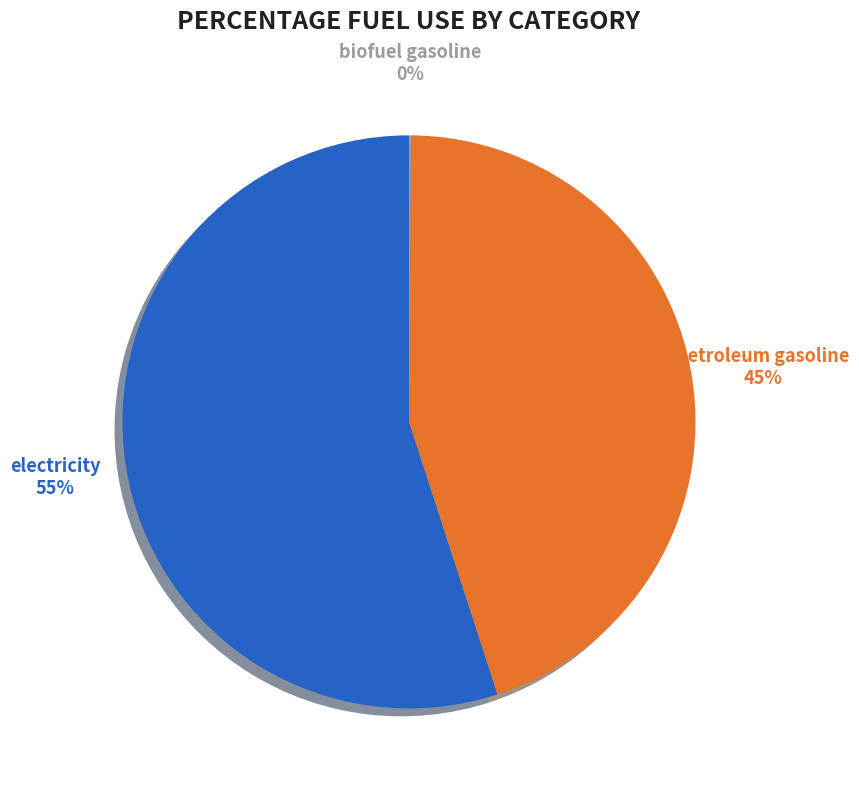

To the nearest percent, what is the difference between the largest and smallest slice percentages?

55%